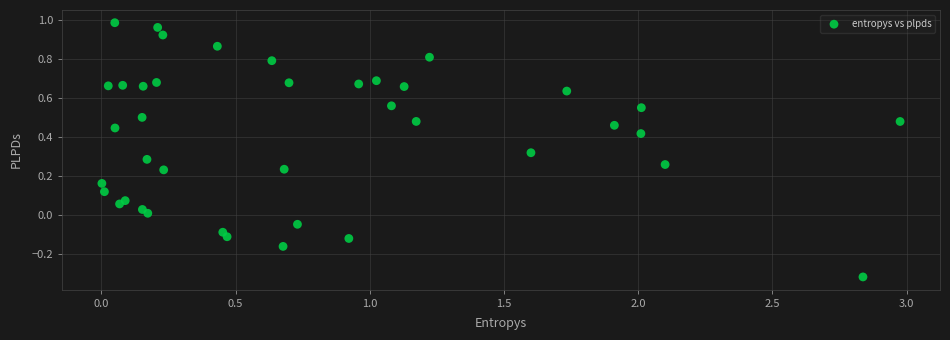

What is the range of Y values (max minus min)?

1.3